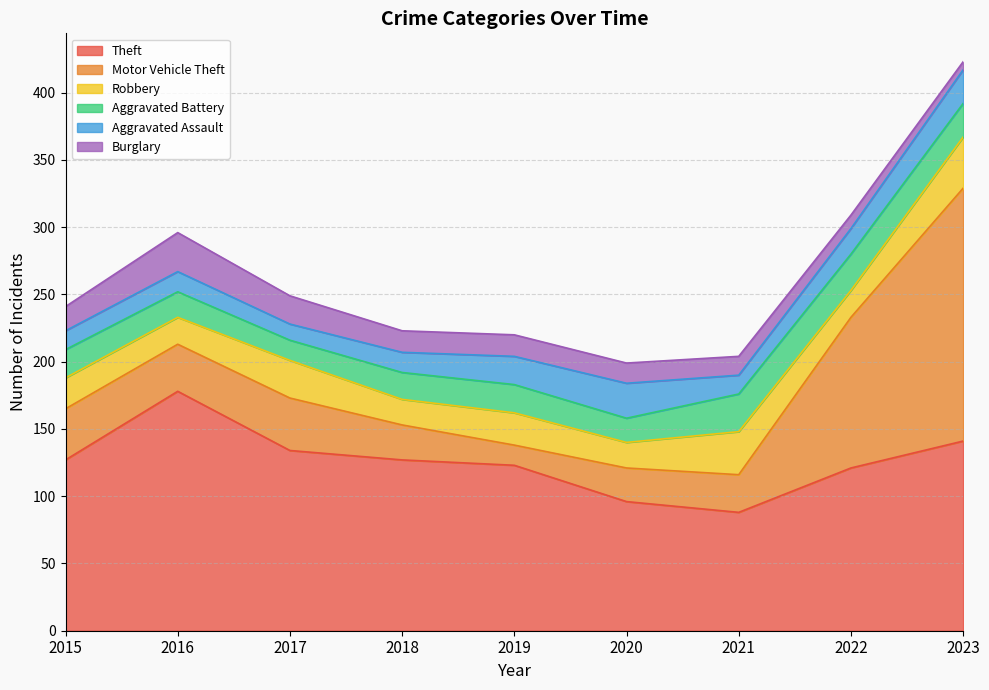

The value of Motor Vehicle Theft at 2018 is 26. True or false?

True